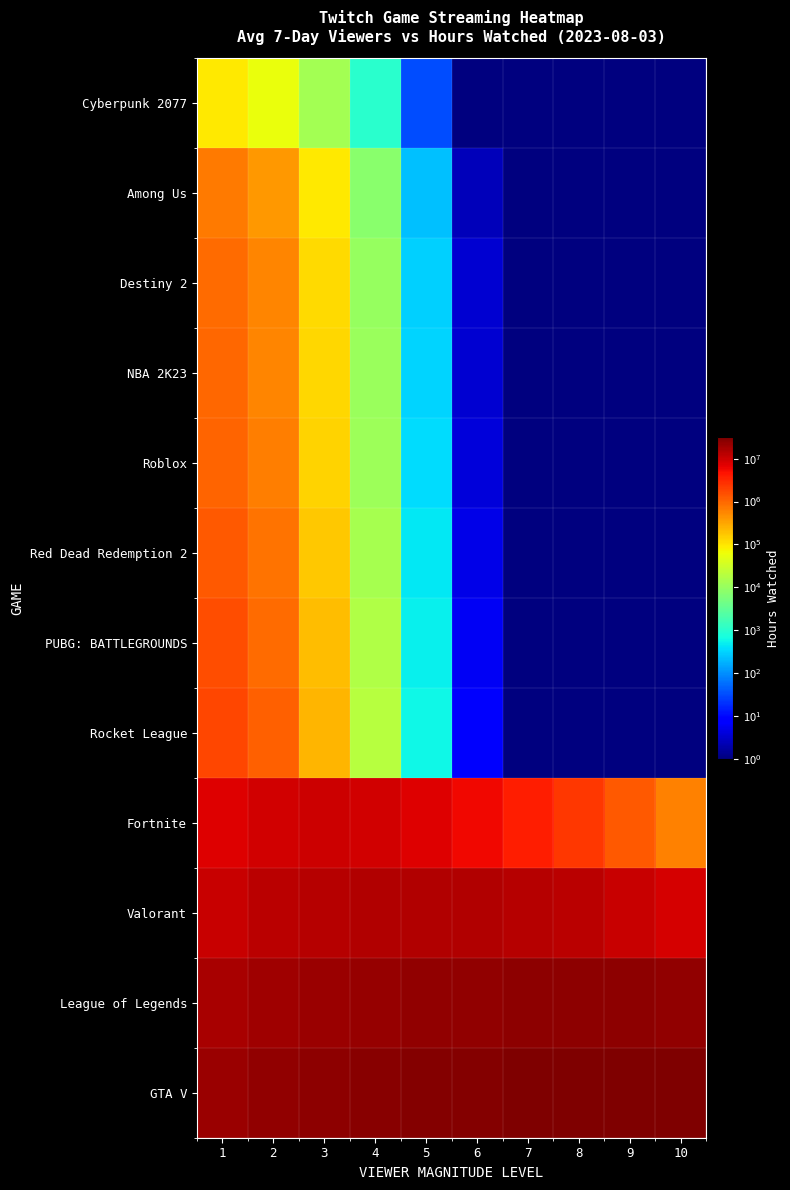

What is the total value across all series at 5?

74191078.7